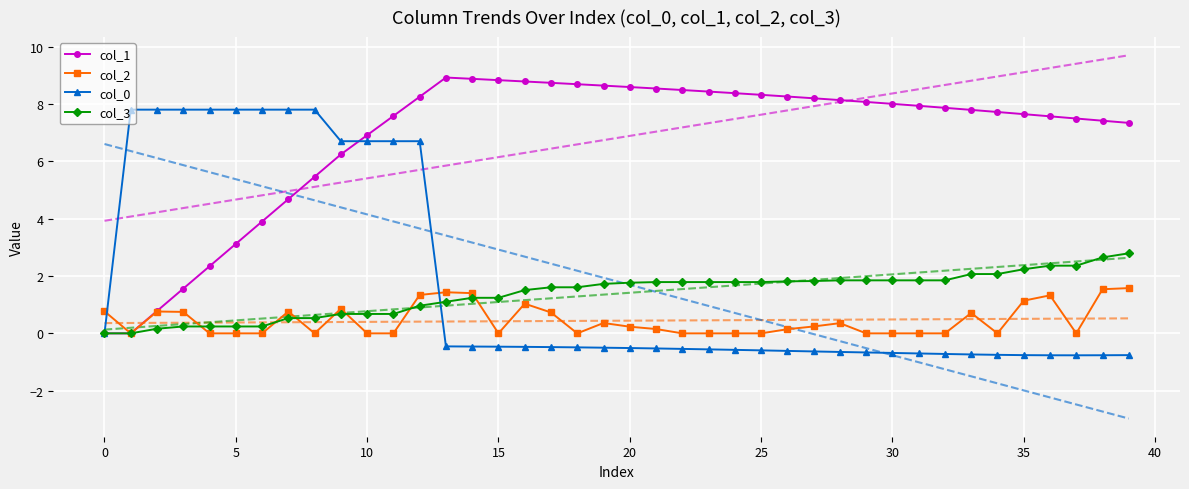

What is the highest value of the col_3 series?

2.8